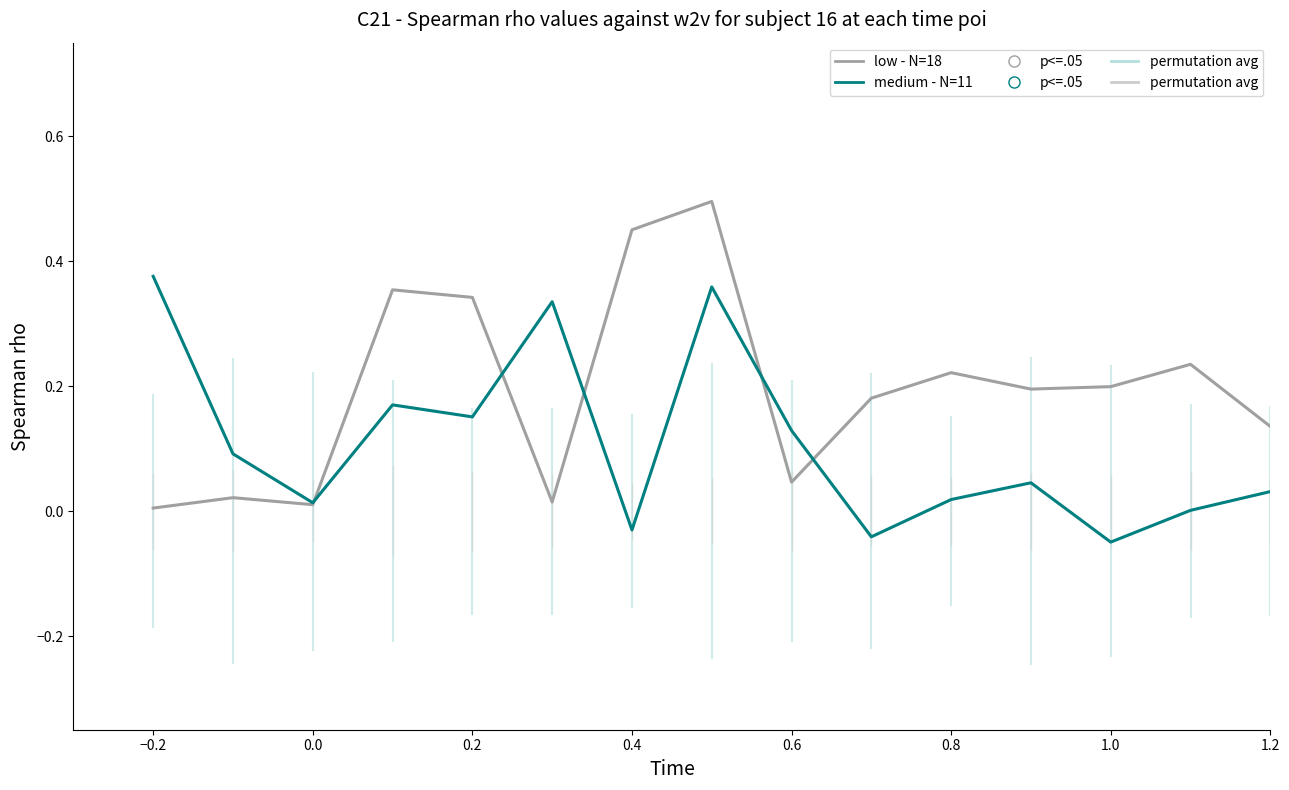

Between 0.2 and 1.0, which is larger?

0.2